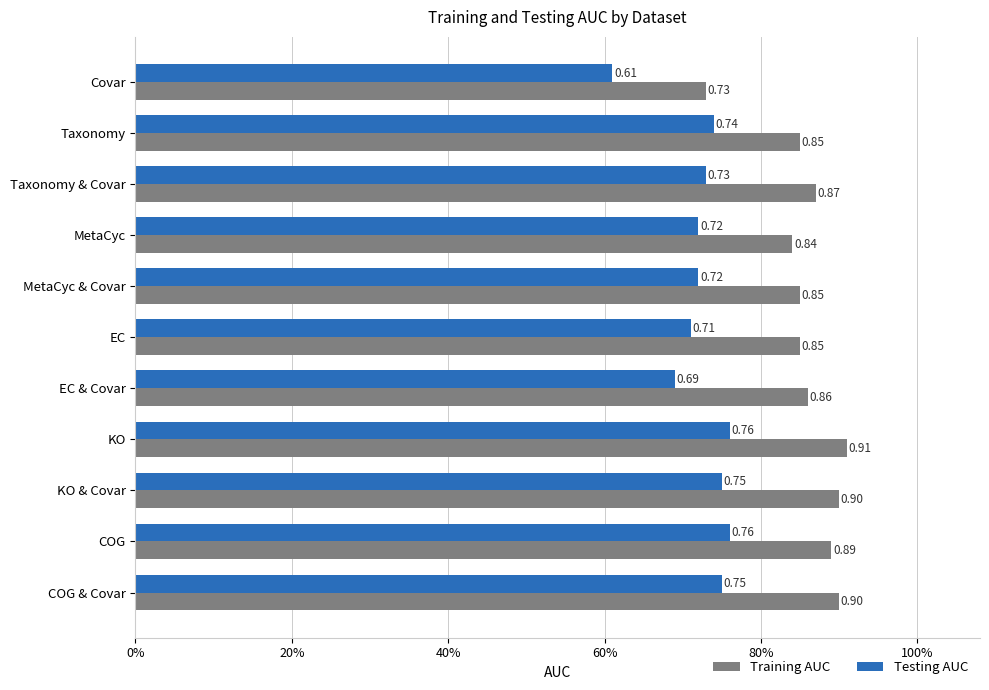

What is the sum of all Training AUC values?

9.4